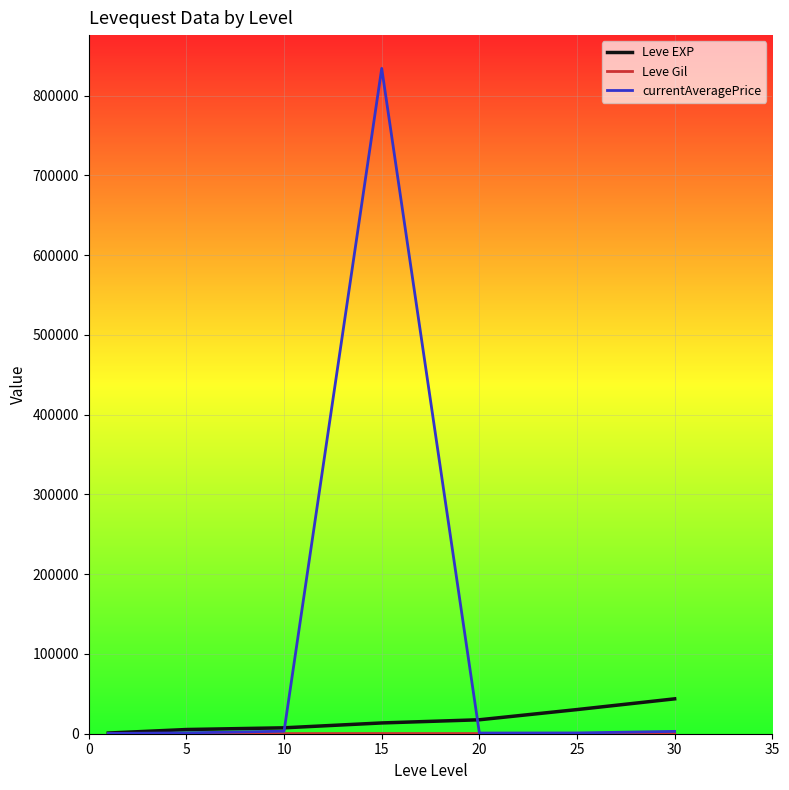

What is the maximum value for currentAveragePrice?

834000.0